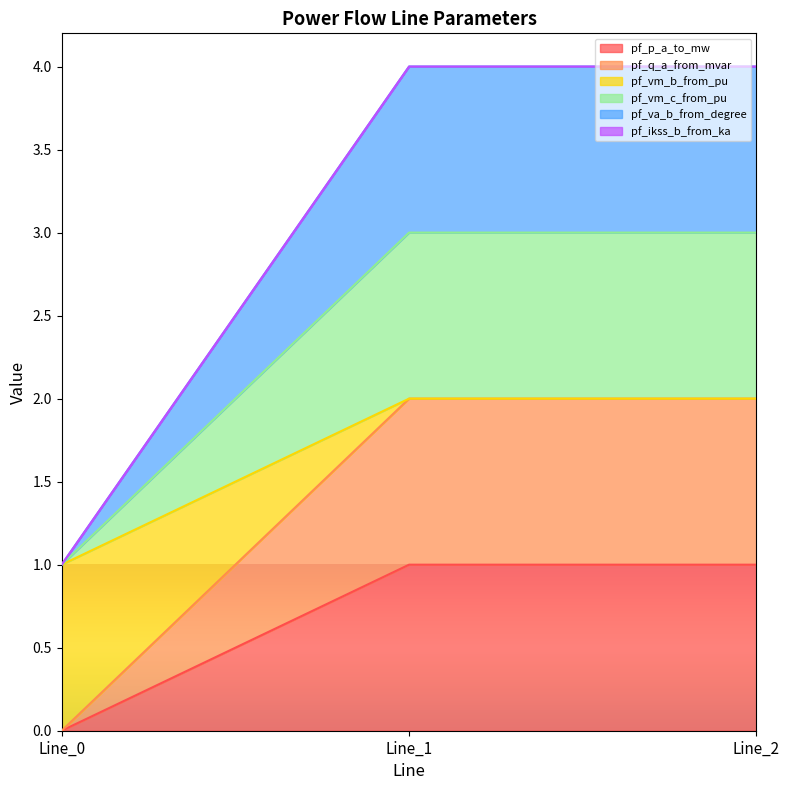

How many data points does each series have?

3